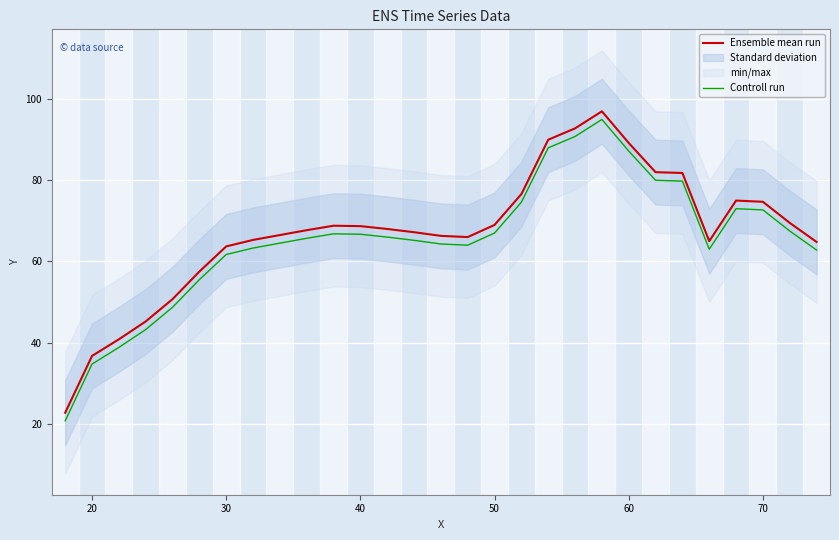

What value does the Controll run series have at 40?

66.7